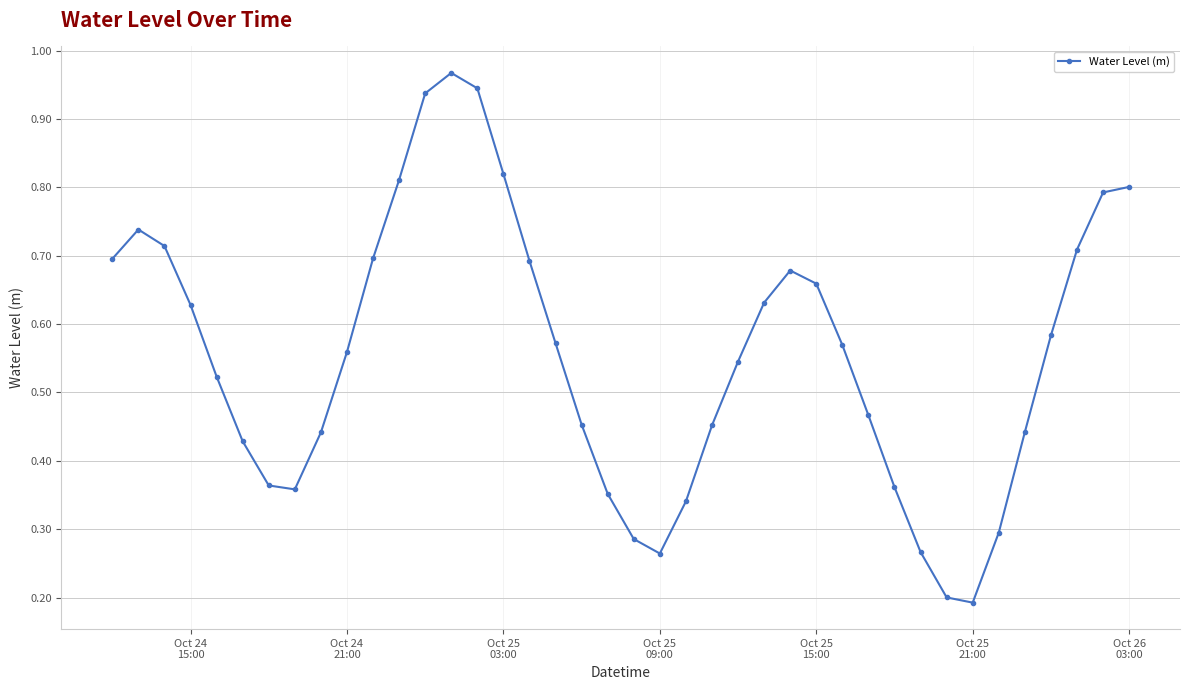

True or false: there are more than 2 points higher than both neighbors.

True